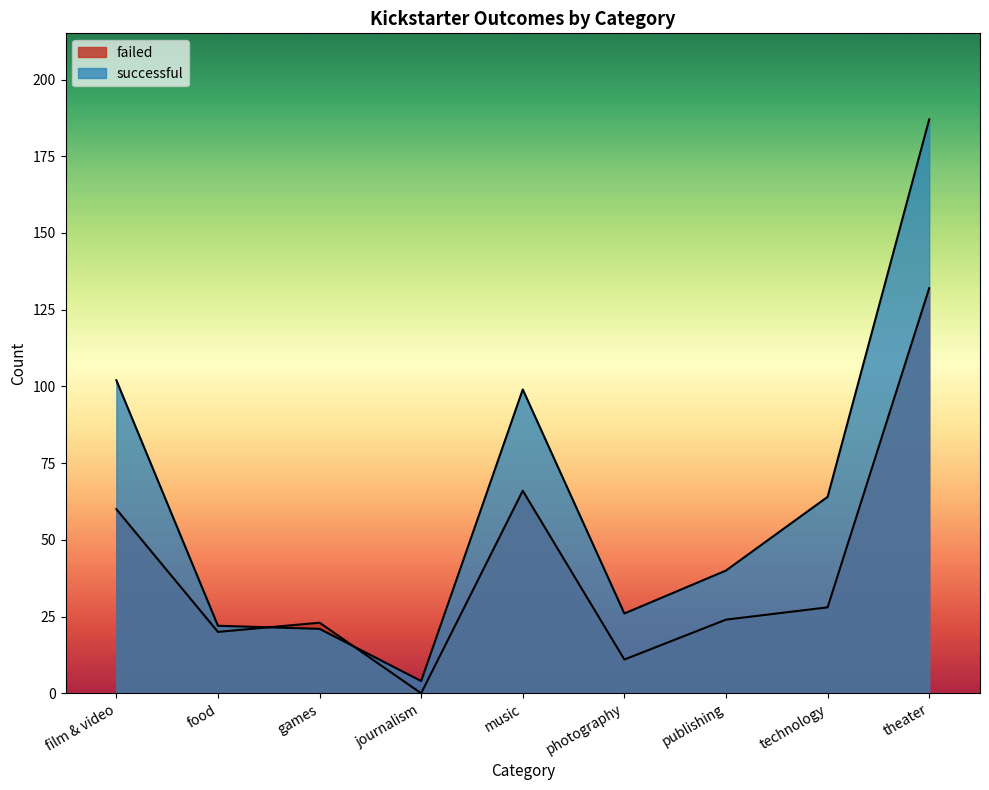

How many distinct data groups are displayed?

2